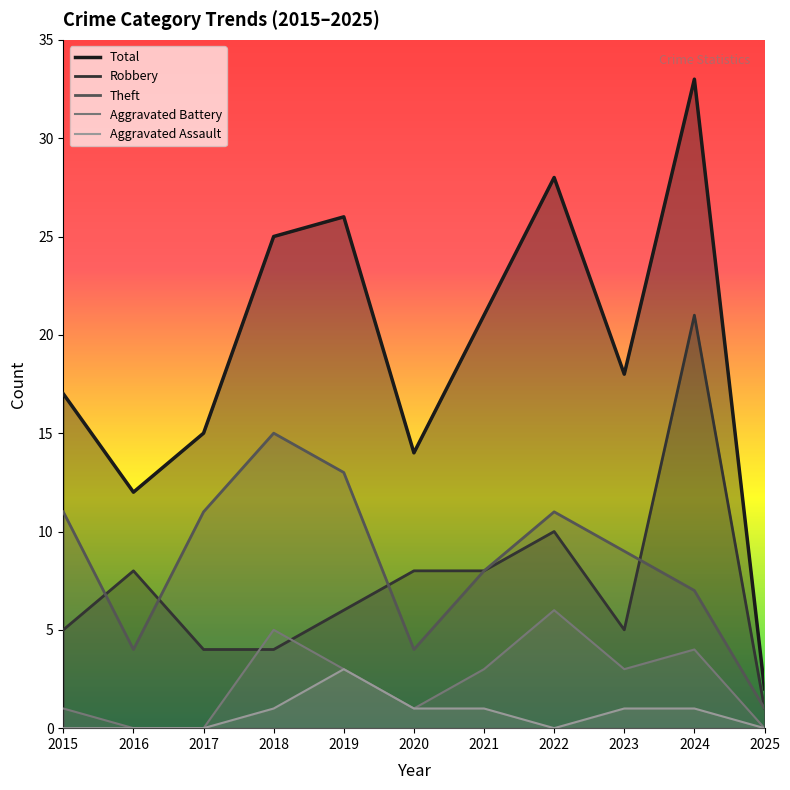

Which category has the highest value in the Robbery series?

2024